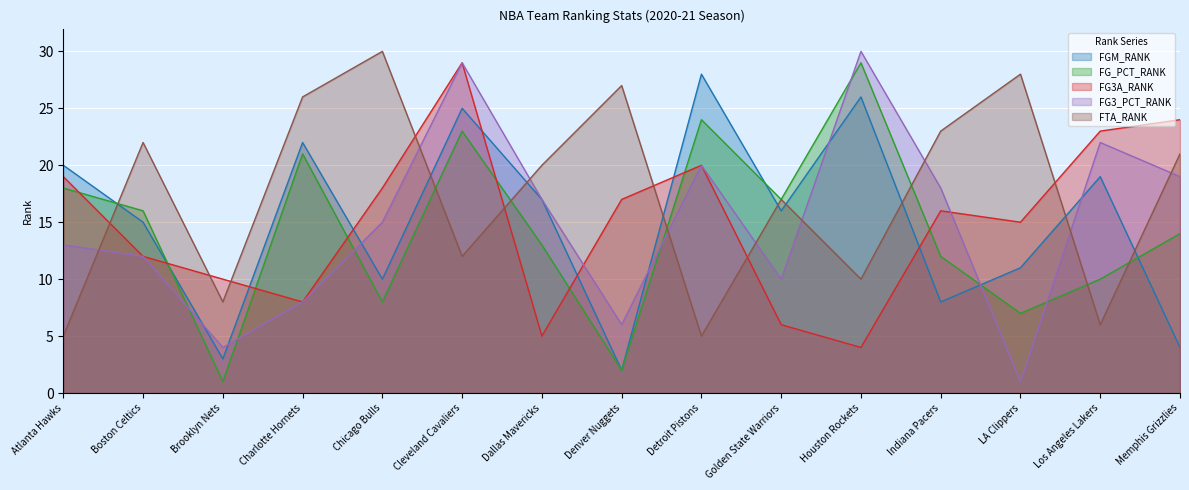

The FG_PCT_RANK series shows 10 at Los Angeles Lakers. True or false?

True